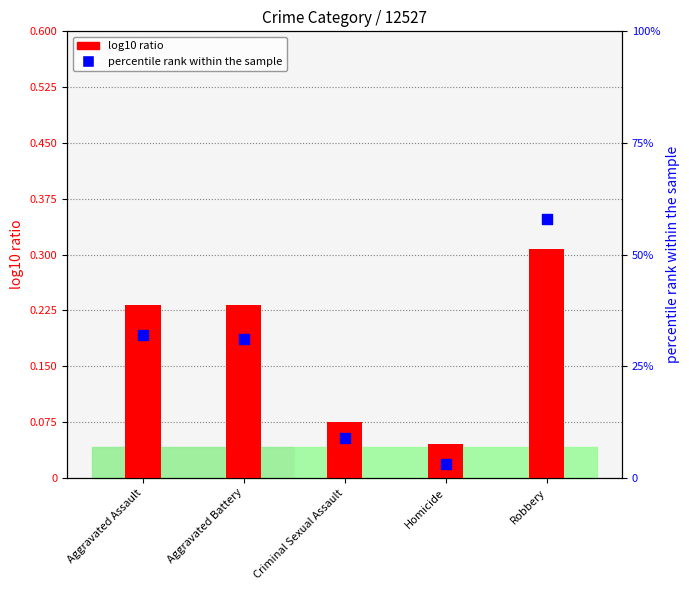

Which series has the largest Y range (max minus min)?

percentile rank within the sample